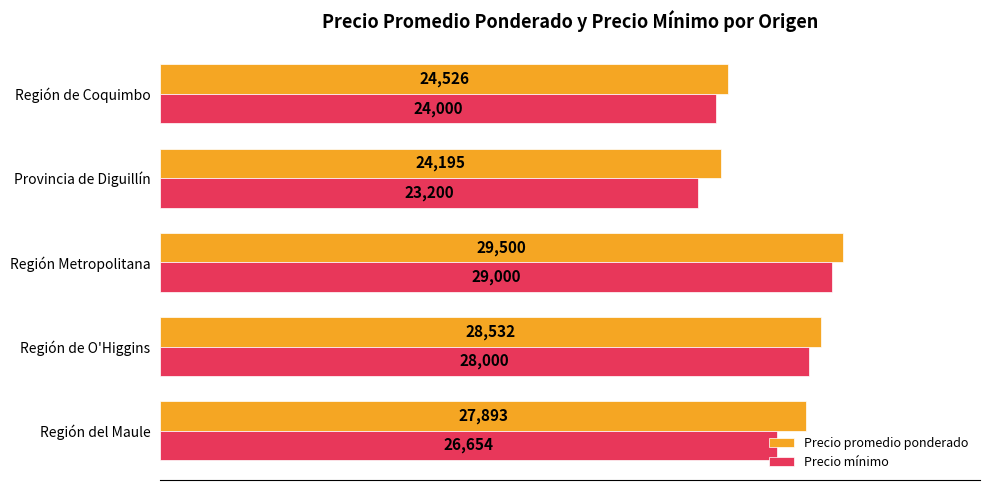

How many data points in Precio promedio ponderado are less than 27893?

2